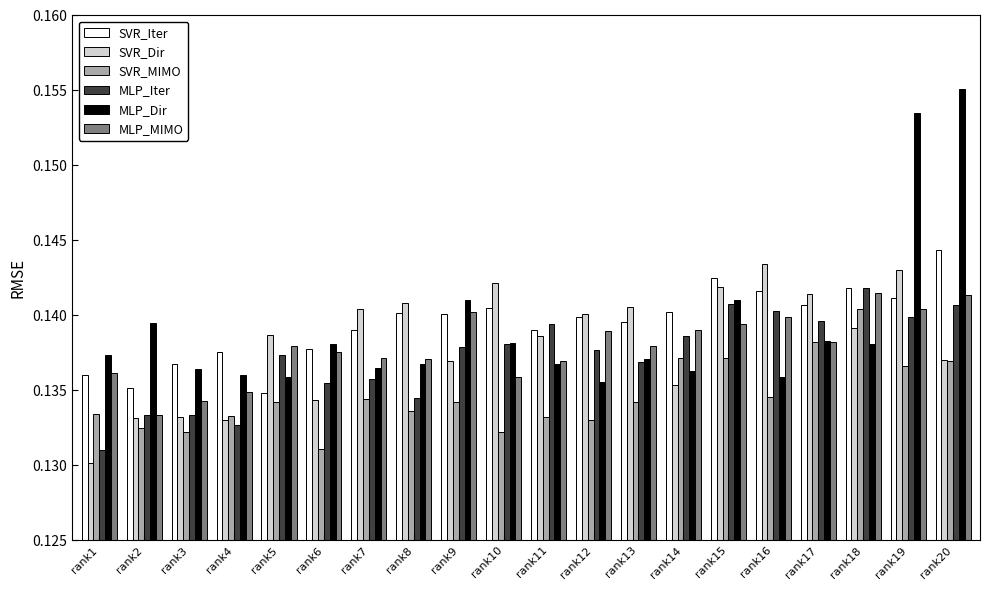

At which category does the chart reach its minimum across all series?

rank1